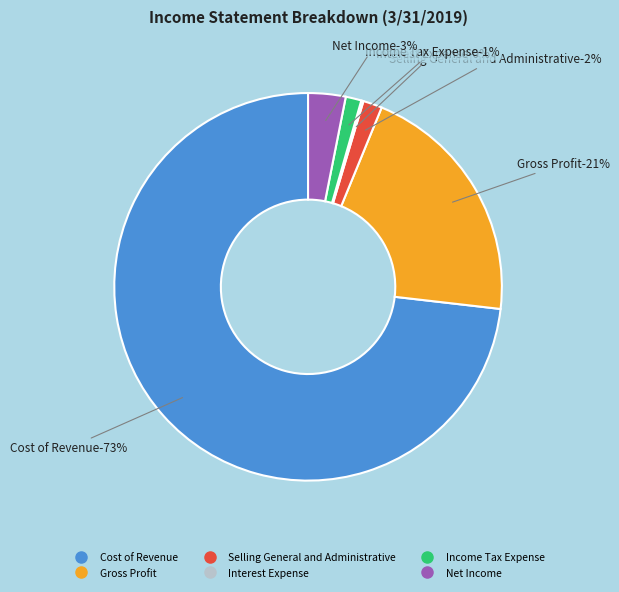

True or false: Cost of Revenue accounts for 73% of the total.

True